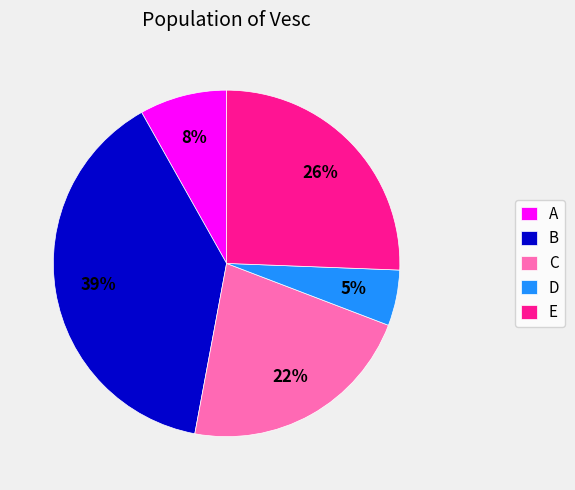

What is the smallest slice in the pie chart?

D